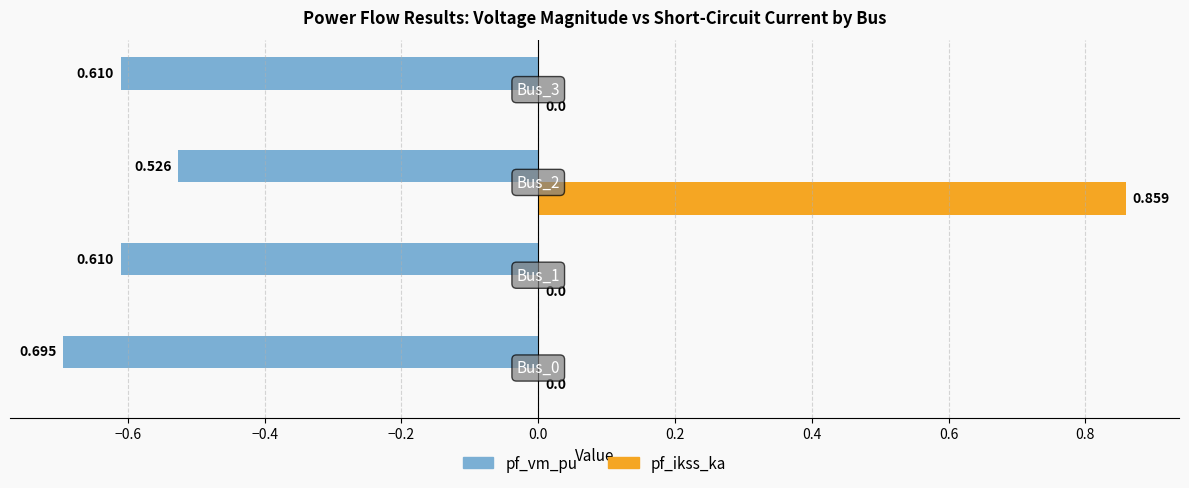

How many series are shown in this chart?

2